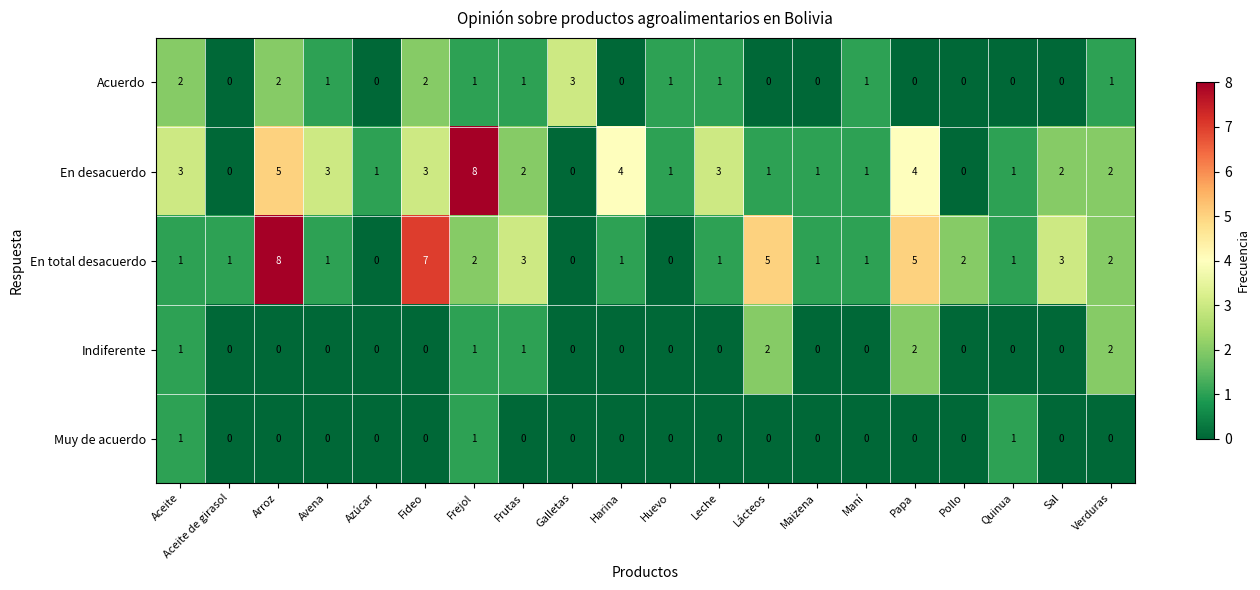

How many values in Acuerdo are above zero?

11